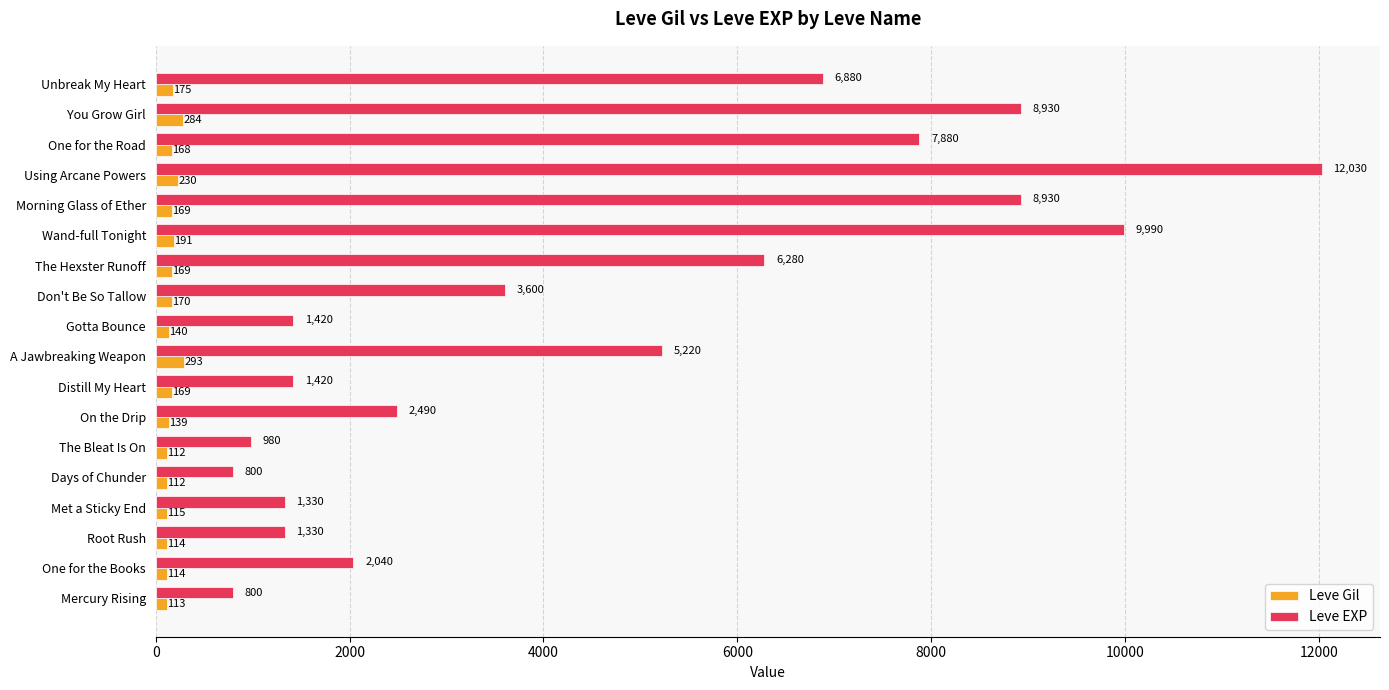

What are all the series names shown in the legend?

Leve Gil, Leve EXP